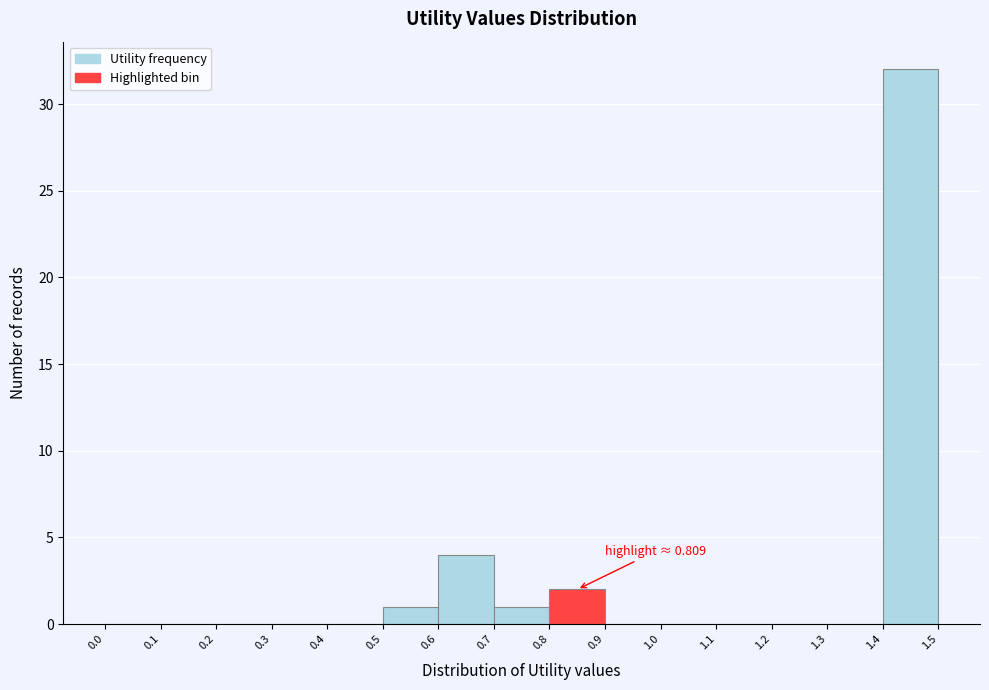

Which range on the x-axis has the tallest bar?

1.4 to 1.5